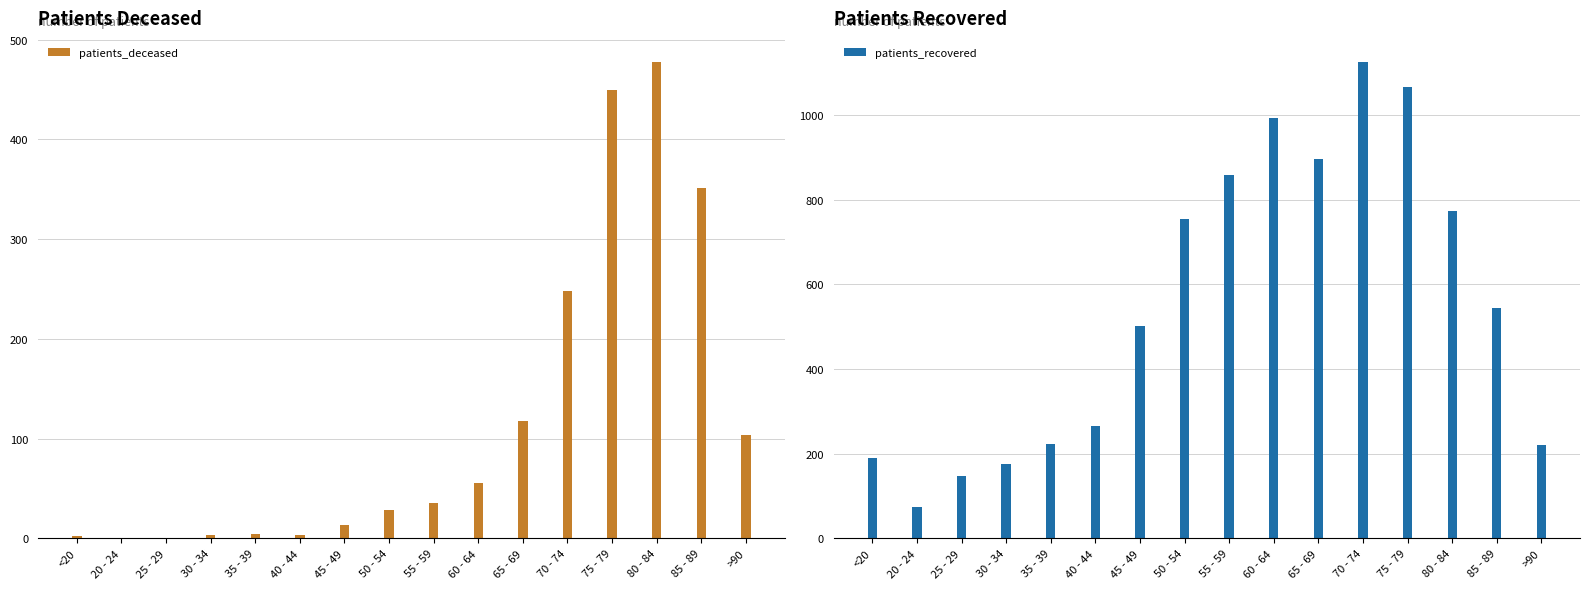

List the series in order of their overall mean, lowest first.

patients_deceased, patients_recovered